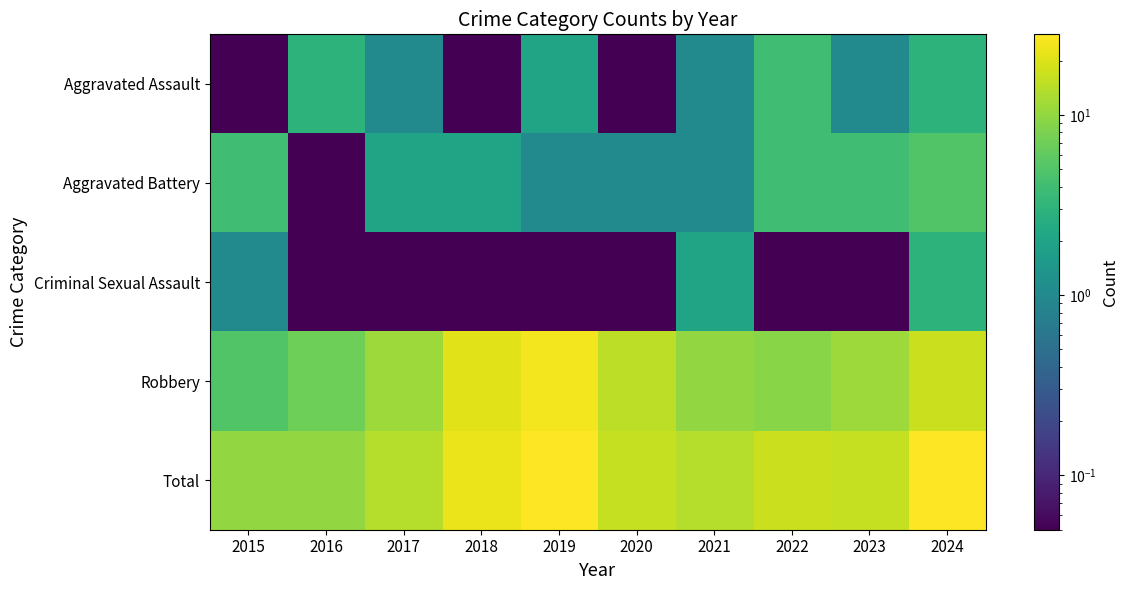

What is the minimum value shown in the chart?

0.1